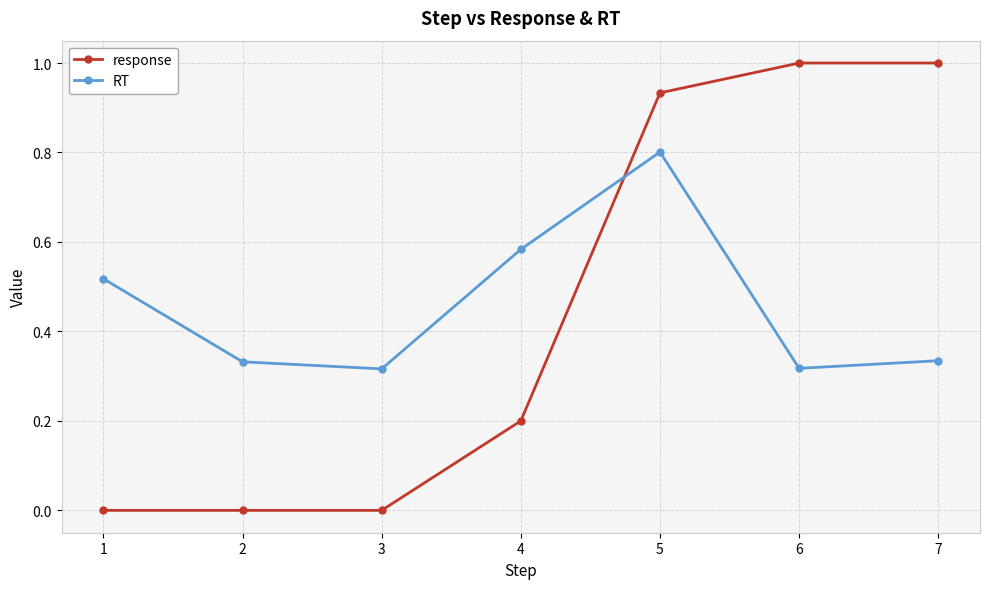

What is the difference between the response values at 6 and 2?

1.0